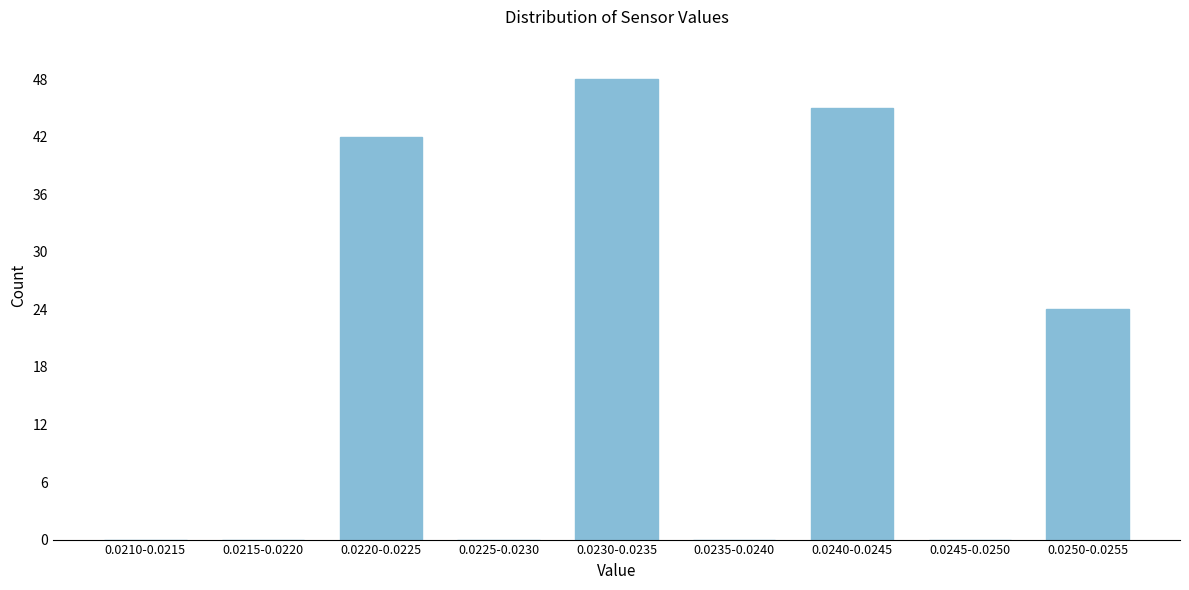

Reading left to right, extract all data points from this chart.

0.0210-0.0215=0	0.0215-0.0220=0	0.0220-0.0225=42	0.0225-0.0230=0	0.0230-0.0235=48	0.0235-0.0240=0	0.0240-0.0245=45	0.0245-0.0250=0	0.0250-0.0255=24